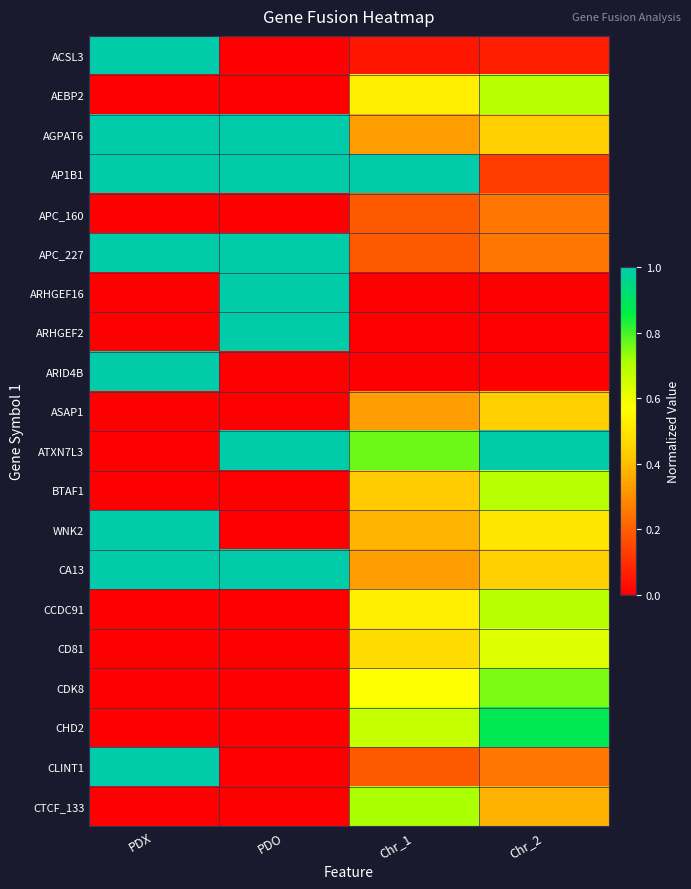

Reading right to left, extract all data points from this chart.

ACSL3: Chr_2=0.1	Chr_1=0.0	PDO=0.0	PDX=1.0
AEBP2: Chr_2=0.7	Chr_1=0.5	PDO=0.0	PDX=0.0
AGPAT6: Chr_2=0.4	Chr_1=0.3	PDO=1.0	PDX=1.0
AP1B1: Chr_2=0.1	Chr_1=1.0	PDO=1.0	PDX=1.0
APC_160: Chr_2=0.2	Chr_1=0.2	PDO=0.0	PDX=0.0
APC_227: Chr_2=0.2	Chr_1=0.2	PDO=1.0	PDX=1.0
ARHGEF16: Chr_2=0.0	Chr_1=0.0	PDO=1.0	PDX=0.0
ARHGEF2: Chr_2=0.0	Chr_1=0.0	PDO=1.0	PDX=0.0
ARID4B: Chr_2=0.0	Chr_1=0.0	PDO=0.0	PDX=1.0
ASAP1: Chr_2=0.4	Chr_1=0.3	PDO=0.0	PDX=0.0
ATXN7L3: Chr_2=1.0	Chr_1=0.8	PDO=1.0	PDX=0.0
BTAF1: Chr_2=0.7	Chr_1=0.4	PDO=0.0	PDX=0.0
WNK2: Chr_2=0.5	Chr_1=0.4	PDO=0.0	PDX=1.0
CA13: Chr_2=0.4	Chr_1=0.3	PDO=1.0	PDX=1.0
CCDC91: Chr_2=0.7	Chr_1=0.5	PDO=0.0	PDX=0.0
CD81: Chr_2=0.6	Chr_1=0.5	PDO=0.0	PDX=0.0
CDK8: Chr_2=0.8	Chr_1=0.6	PDO=0.0	PDX=0.0
CHD2: Chr_2=0.9	Chr_1=0.7	PDO=0.0	PDX=0.0
CLINT1: Chr_2=0.2	Chr_1=0.2	PDO=0.0	PDX=1.0
CTCF_133: Chr_2=0.4	Chr_1=0.7	PDO=0.0	PDX=0.0